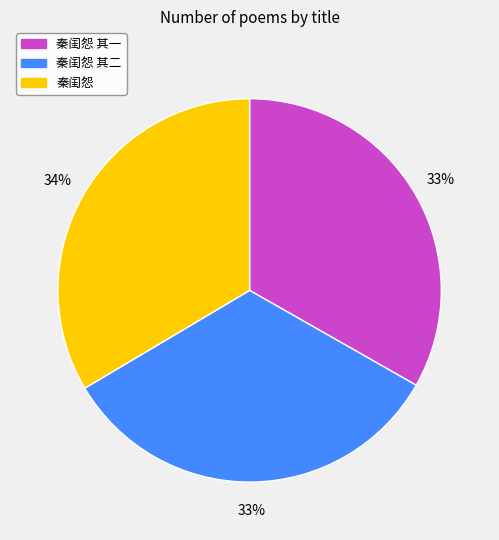

Combined, do 秦闺怨 and 秦闺怨 其一 account for over 50%?

Yes